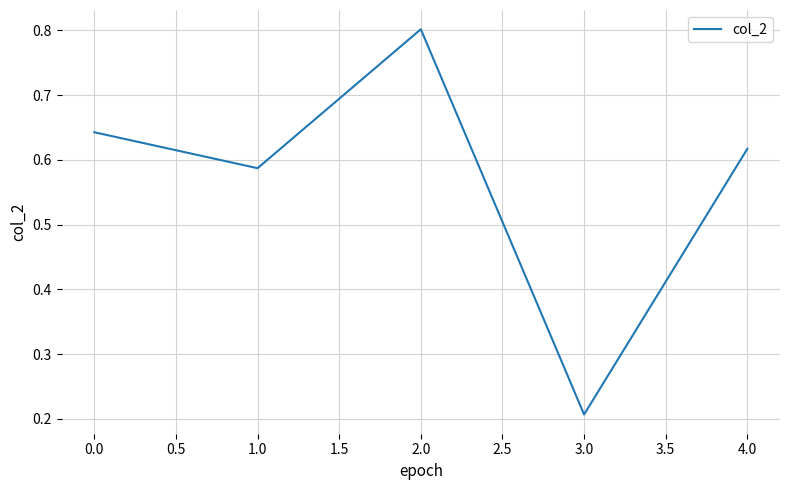

How many interior local peaks (higher than both neighbors) does the data have?

1